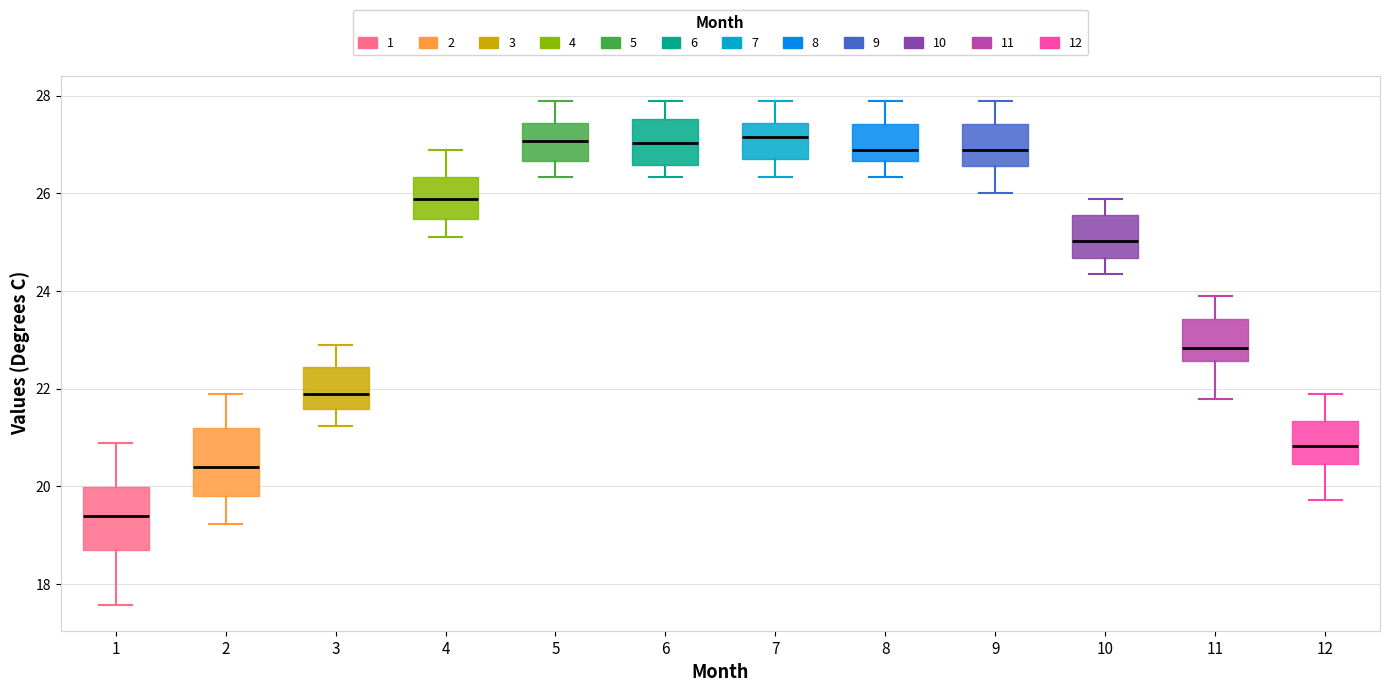

Reading left to right, read every box against the y-axis: the position of its median line, the range the box covers, and the ends of its whiskers. The values are not printed on the chart, so give them approximately, as read against the axis.

1: median 19.4, box 18.6 to 20.0, whiskers 17.6 to 20.8
2: median 20.4, box 19.8 to 21.2, whiskers 19.2 to 21.8
3: median 21.8, box 21.6 to 22.4, whiskers 21.2 to 22.8
4: median 25.8, box 25.4 to 26.4, whiskers 25.2 to 26.8
5: median 27.0, box 26.6 to 27.4, whiskers 26.4 to 27.8
6: median 27.0, box 26.6 to 27.6, whiskers 26.4 to 27.8
7: median 27.2, box 26.6 to 27.4, whiskers 26.4 to 27.8
8: median 26.8, box 26.6 to 27.4, whiskers 26.4 to 27.8
9: median 26.8, box 26.6 to 27.4, whiskers 26.0 to 27.8
10: median 25.0, box 24.6 to 25.6, whiskers 24.4 to 25.8
11: median 22.8, box 22.6 to 23.4, whiskers 21.8 to 23.8
12: median 20.8, box 20.4 to 21.4, whiskers 19.8 to 21.8